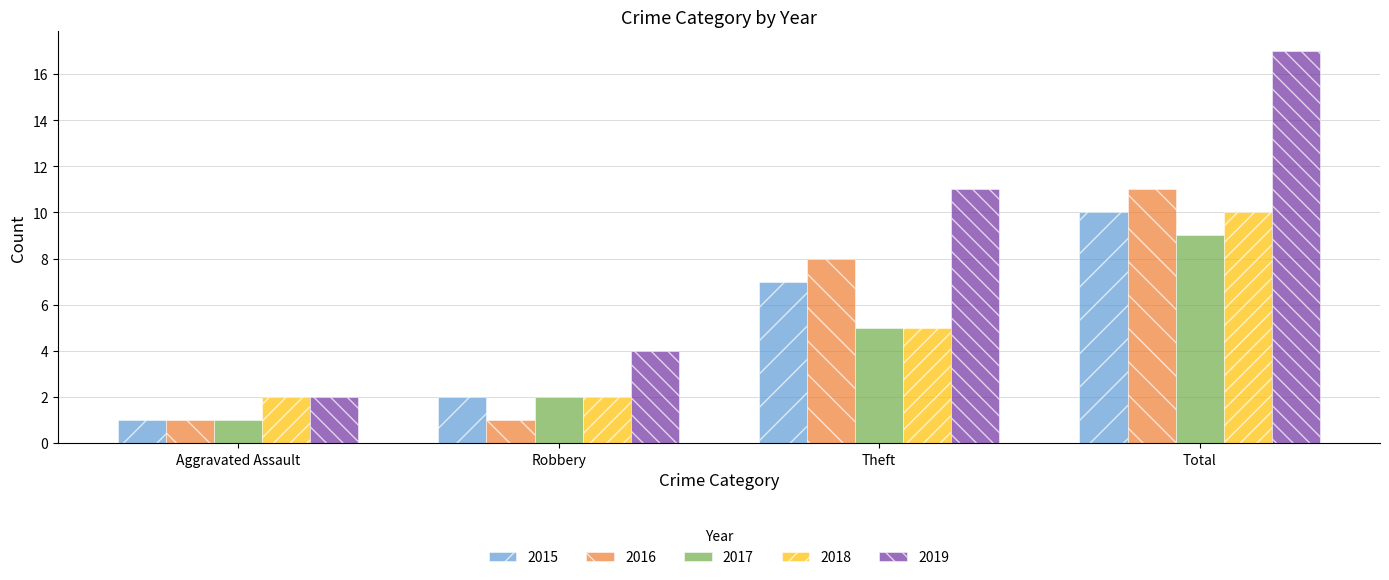

Where is 2018 nearest to the value 6?

Theft